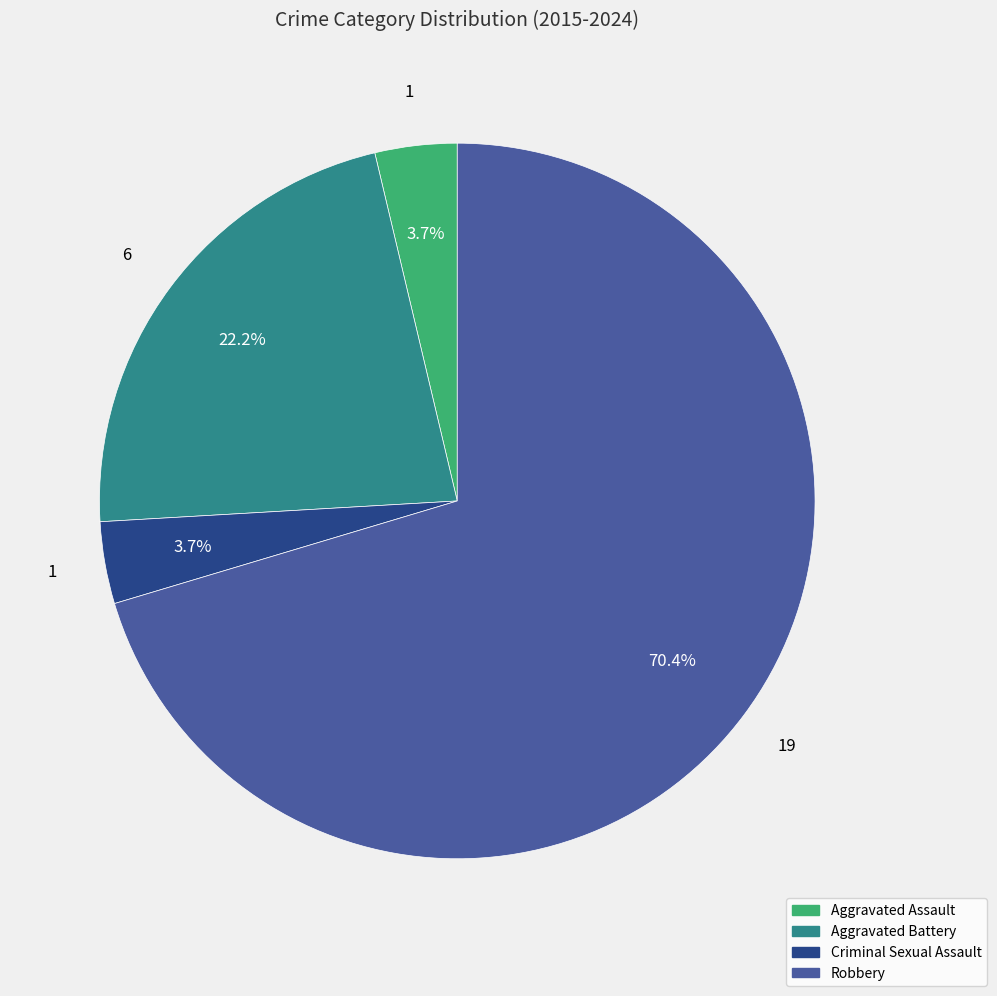

To the nearest percent, what is the difference between the largest and smallest slice percentages?

67%